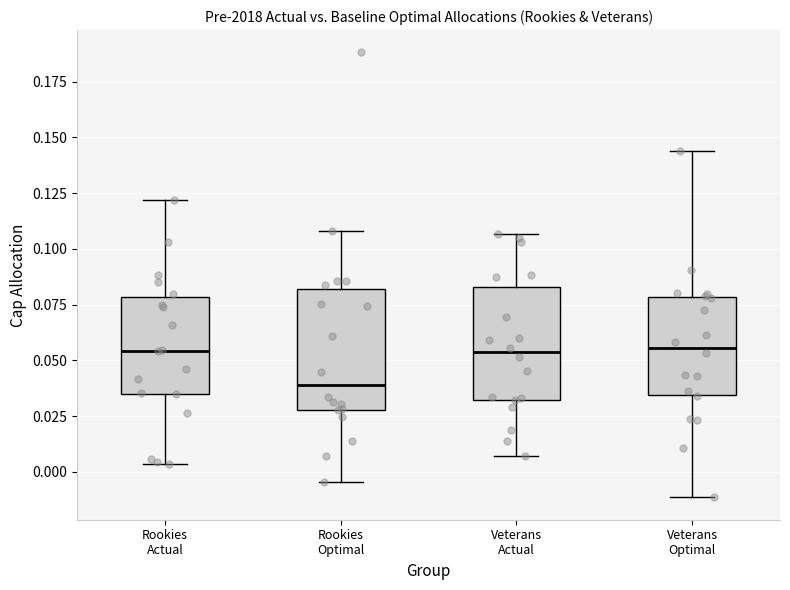

Which box has the lowest median line?

Rookies Optimal